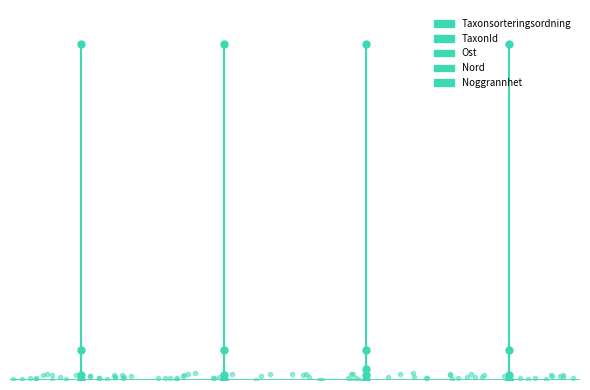

Rank the series at 0 from highest to lowest value.

Taxonsorteringsordning, TaxonId, Ost, Nord, Noggrannhet